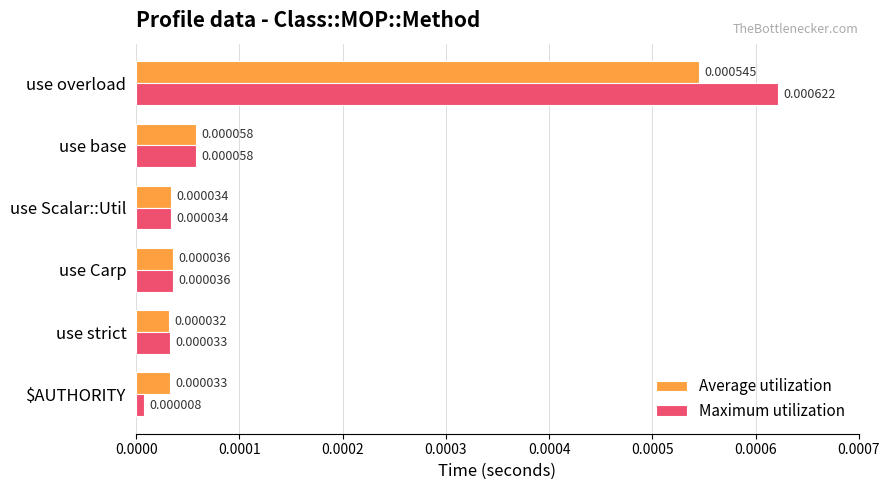

Which series has the largest total across all categories?

Maximum utilization